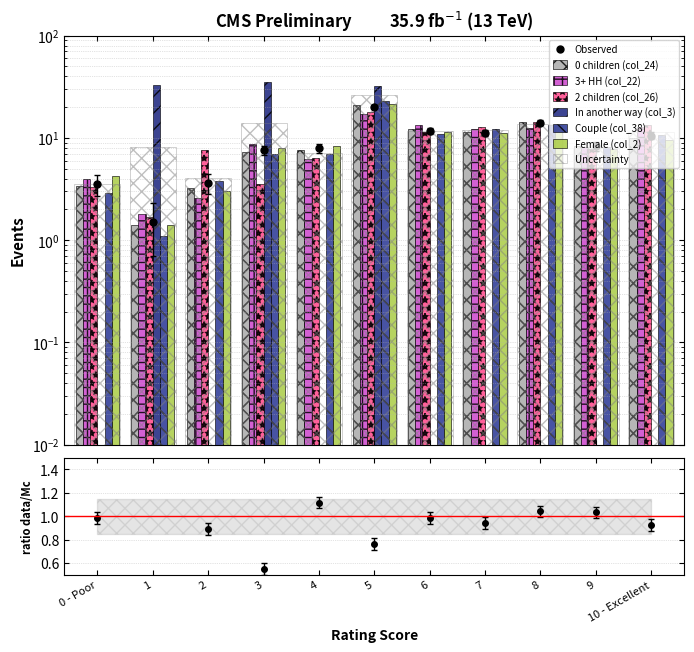

What is the spread (max minus min) of values at 3?

31.3